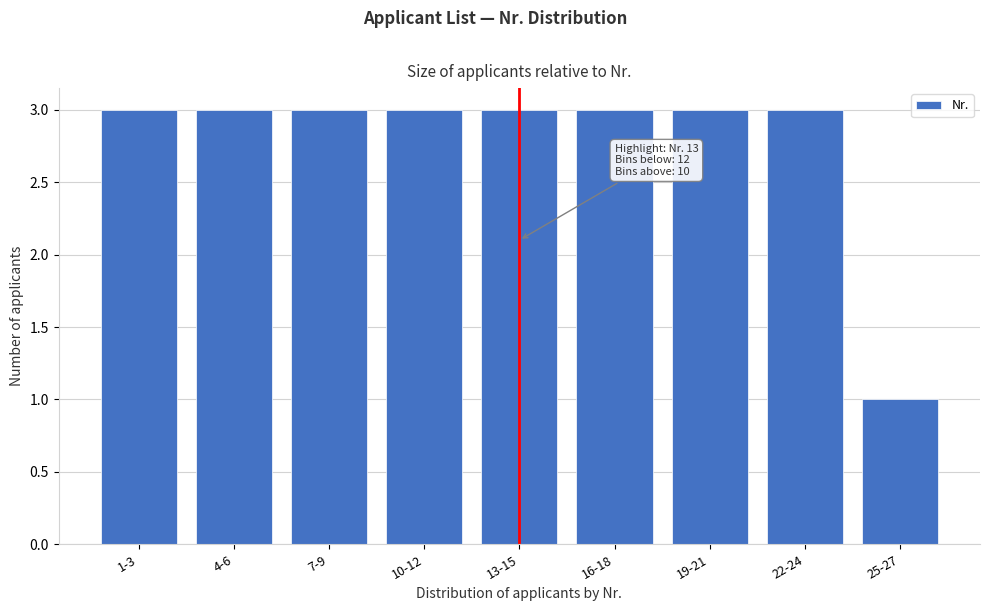

Reading right to left, transcribe all the data shown in this chart.

1	3	3	3	3	3	3	3	3